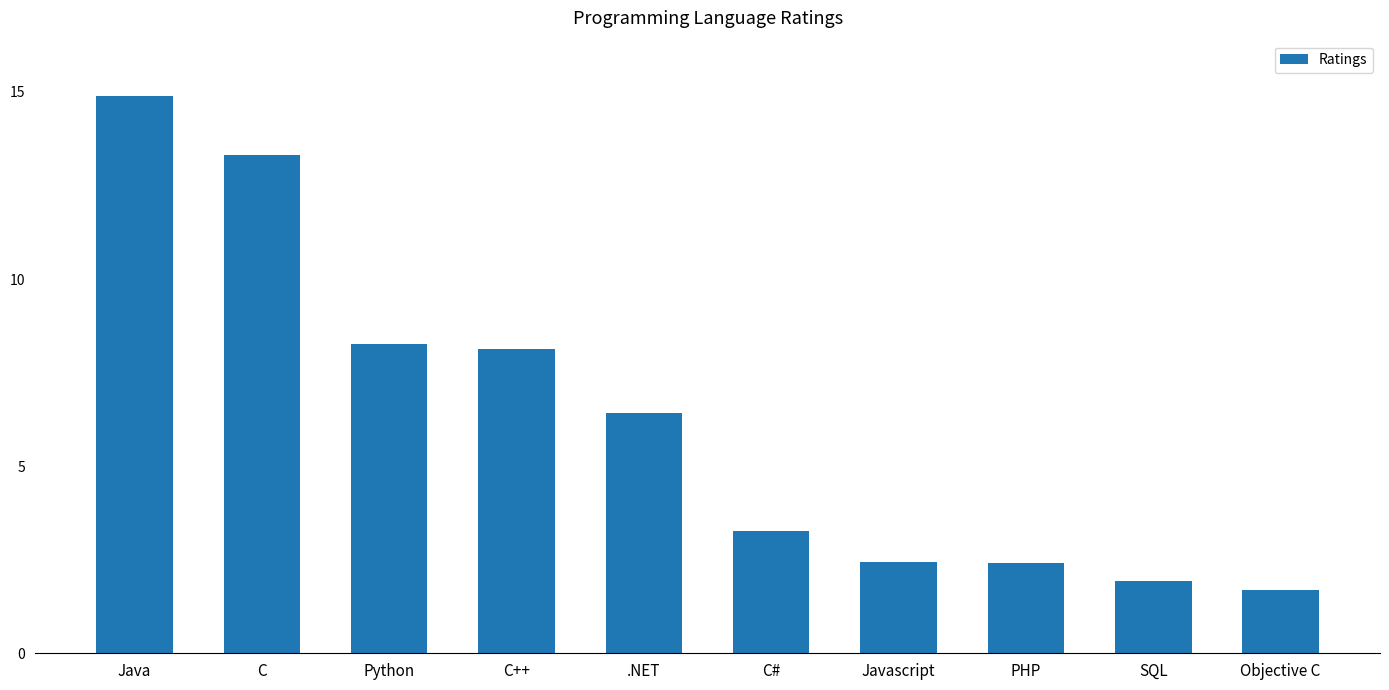

What is the change in value from C to PHP?

-10.9